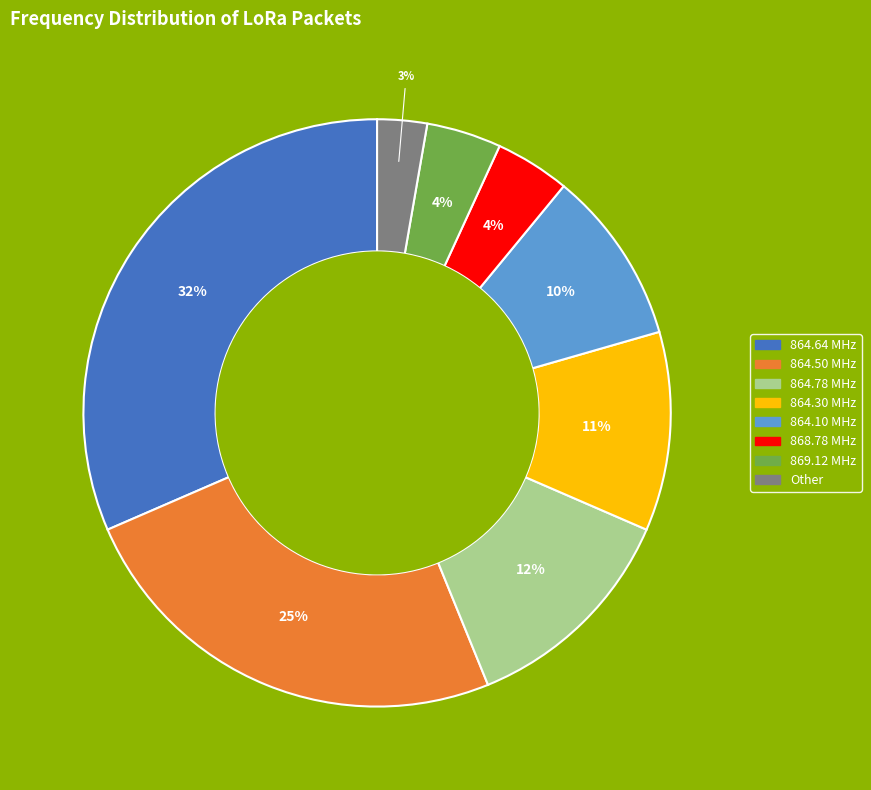

To the nearest percent, what is the average slice percentage?

12%